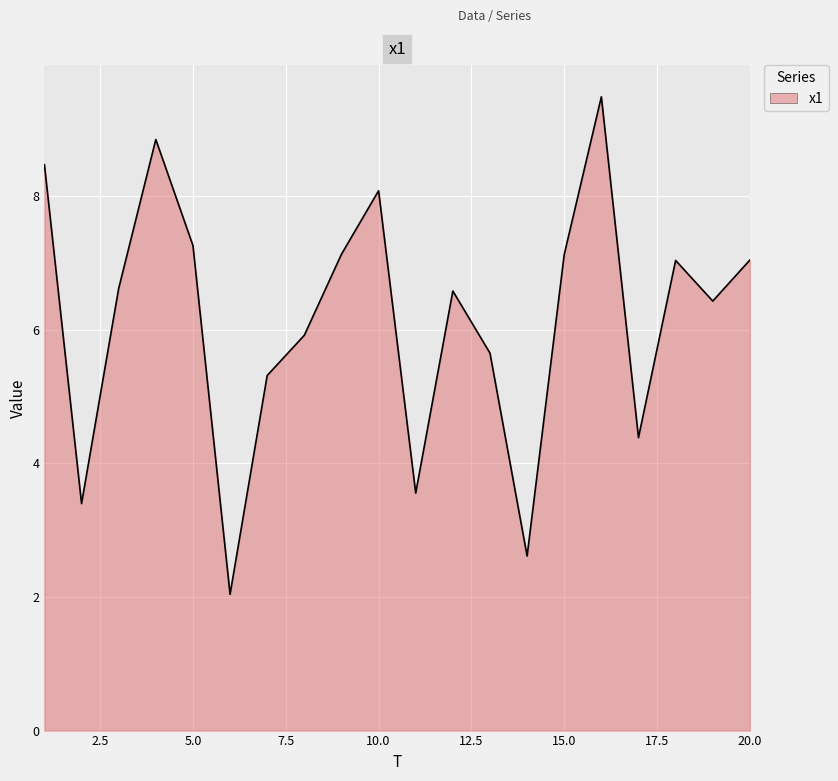

Reading left to right, extract all data points from this chart.

8.5	3.4	6.6	8.8	7.3	2.0	5.3	5.9	7.1	8.1	3.6	6.6	5.6	2.6	7.1	9.5	4.4	7.0	6.4	7.0